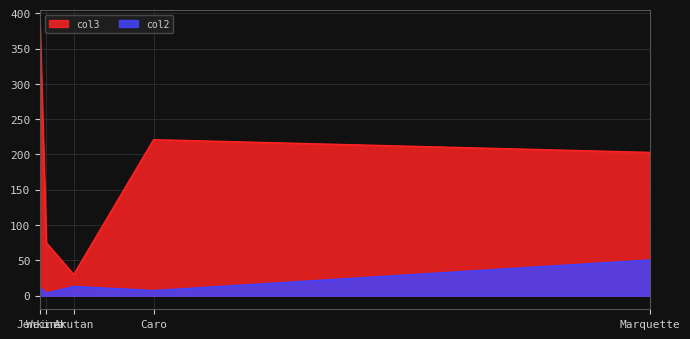

What is the maximum value shown in the chart?

385.0